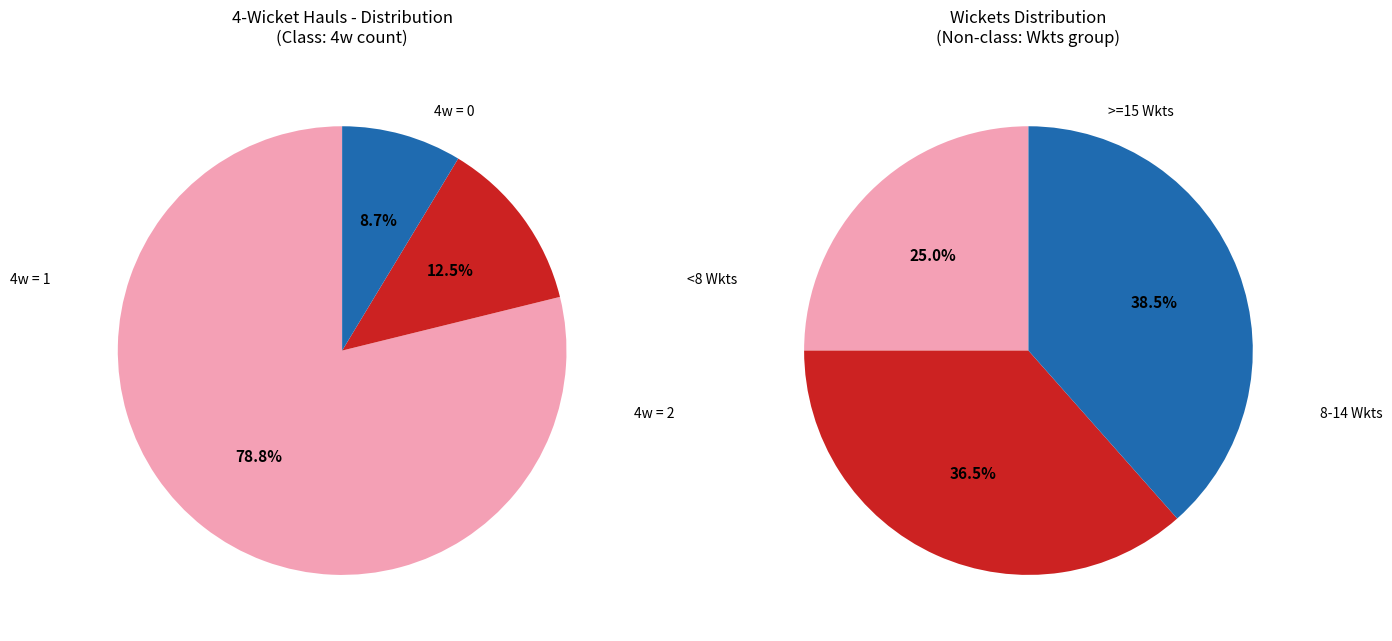

Does any single category account for the majority?

Yes